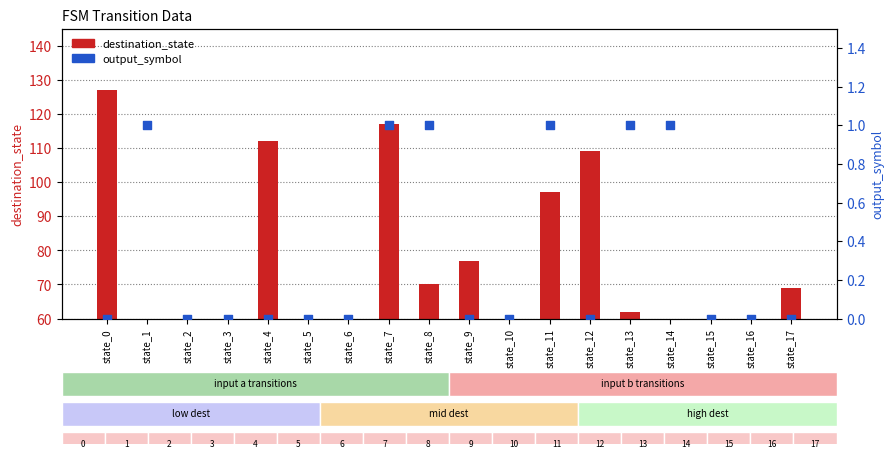

What are all the series names shown in the legend?

destination_state, output_symbol